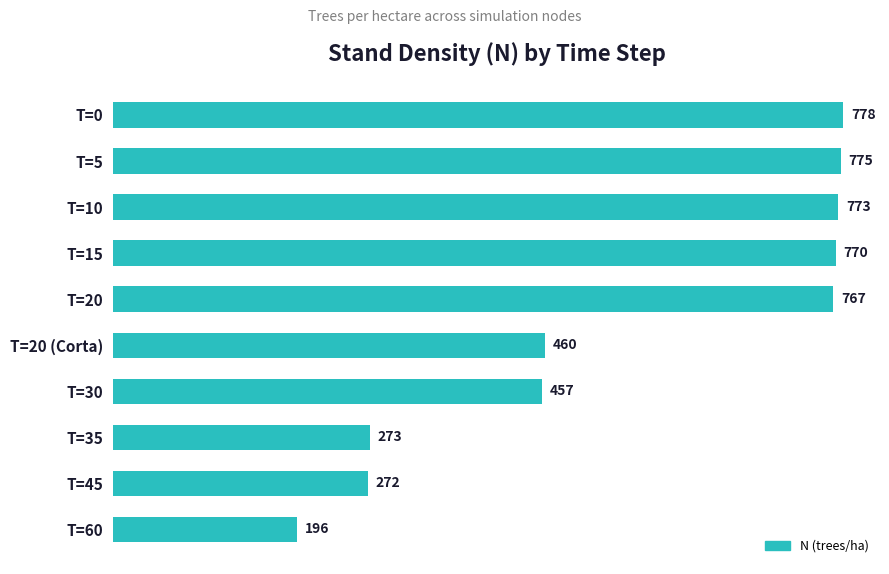

What is the ratio of the value at T=60 to the value at T=45?

0.7